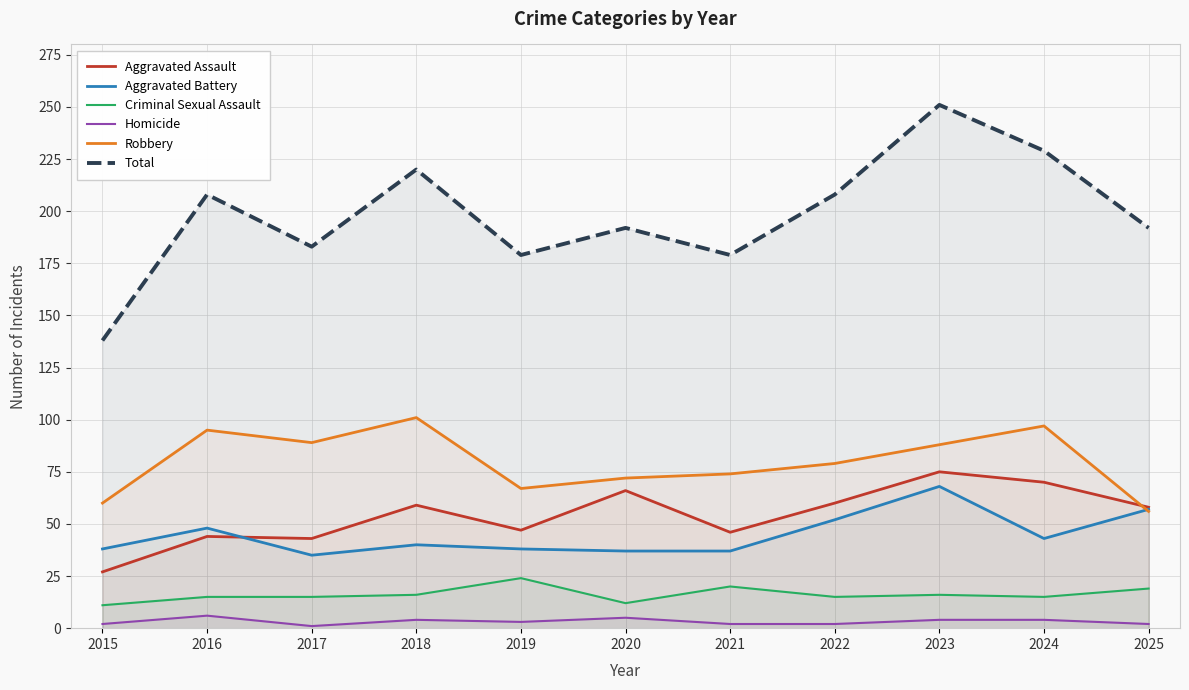

What is the minimum value shown in the chart?

1